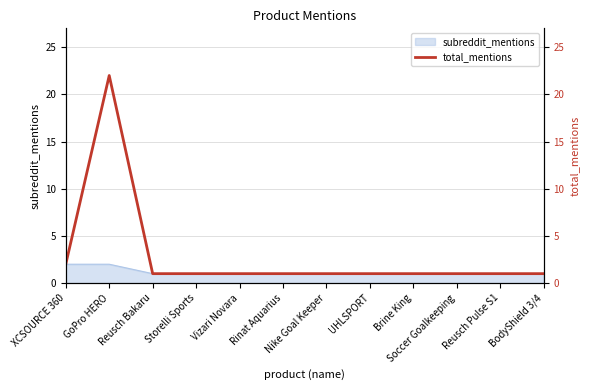

List the labels in order of value, largest first.

GoPro HERO, XCSOURCE 360, Reusch Bakaru, Storelli Sports, Vizari Novara, Rinat Aquarius, Nike Goal Keeper, UHLSPORT, Brine King, Soccer Goalkeeping, Reusch Pulse S1, BodyShield 3/4